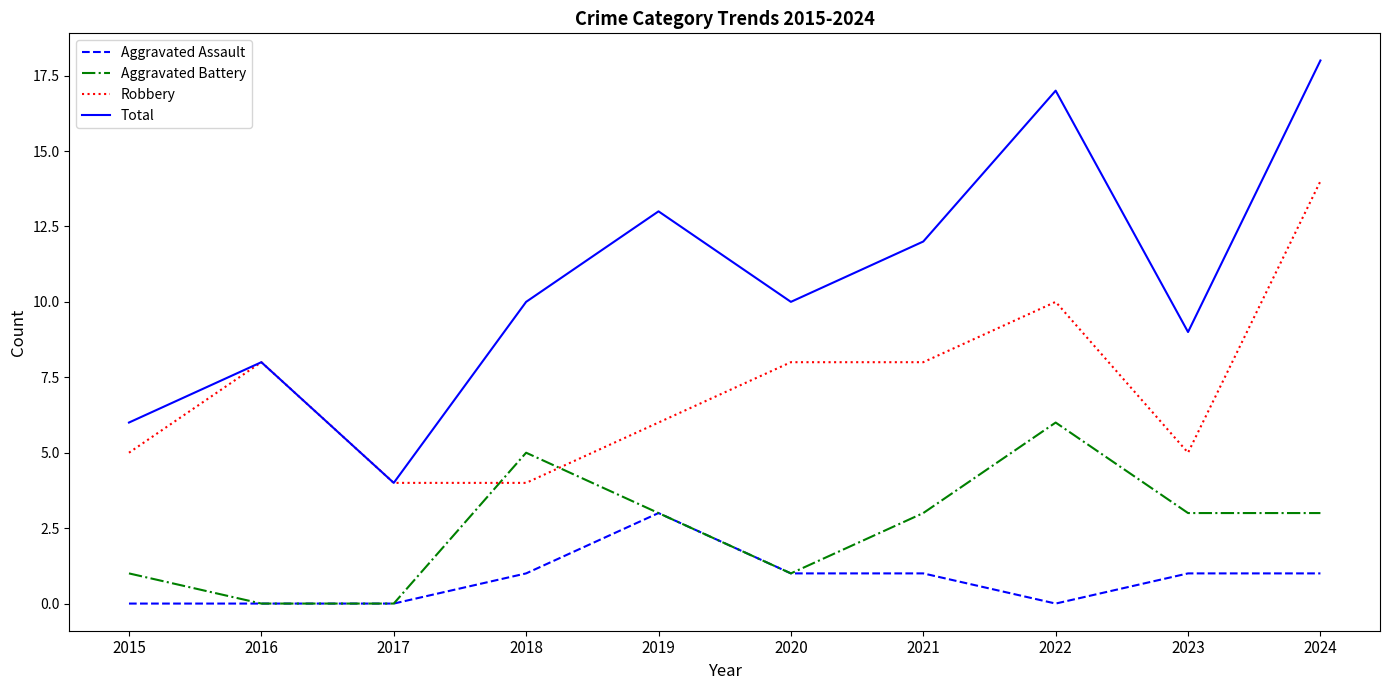

What is the difference between the Aggravated Assault values at 2023 and 2015?

1